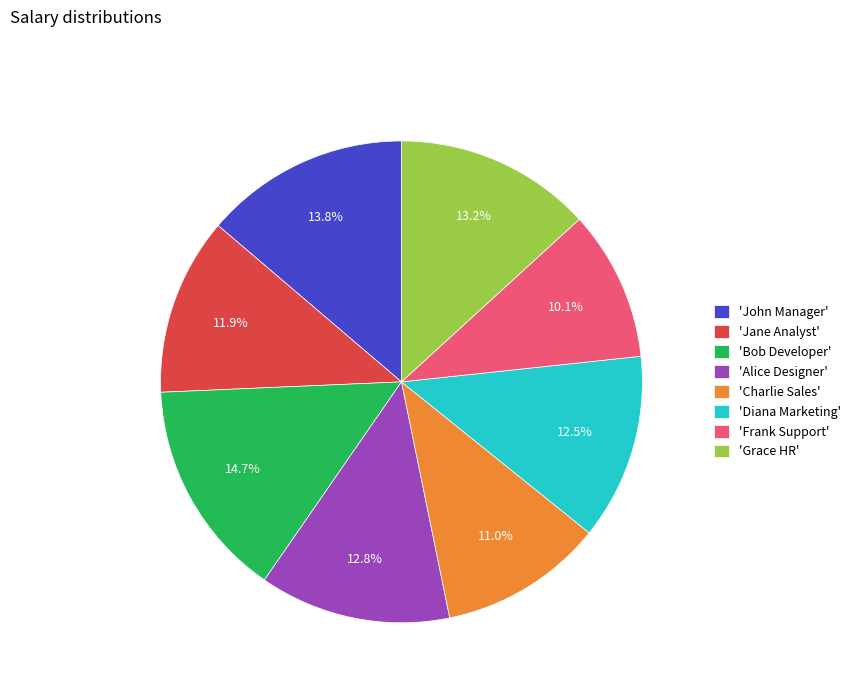

How many slices are in this pie chart?

8